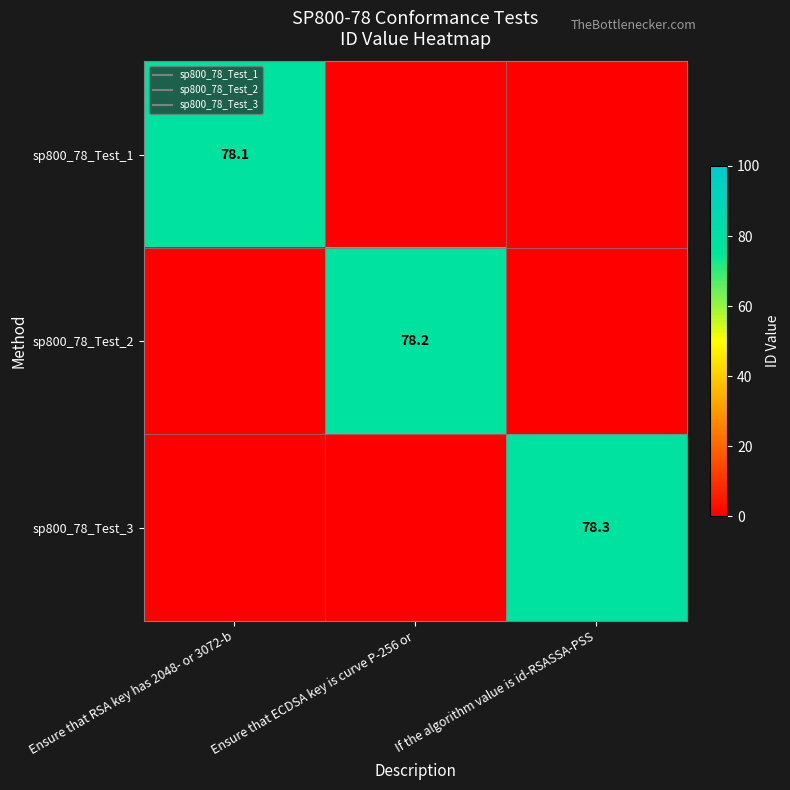

What is the difference between the sp800_78_Test_2 values at Ensure that ECDSA key is curve P-256 or and If the algorithm value is id-RSASSA-PSS?

78.2